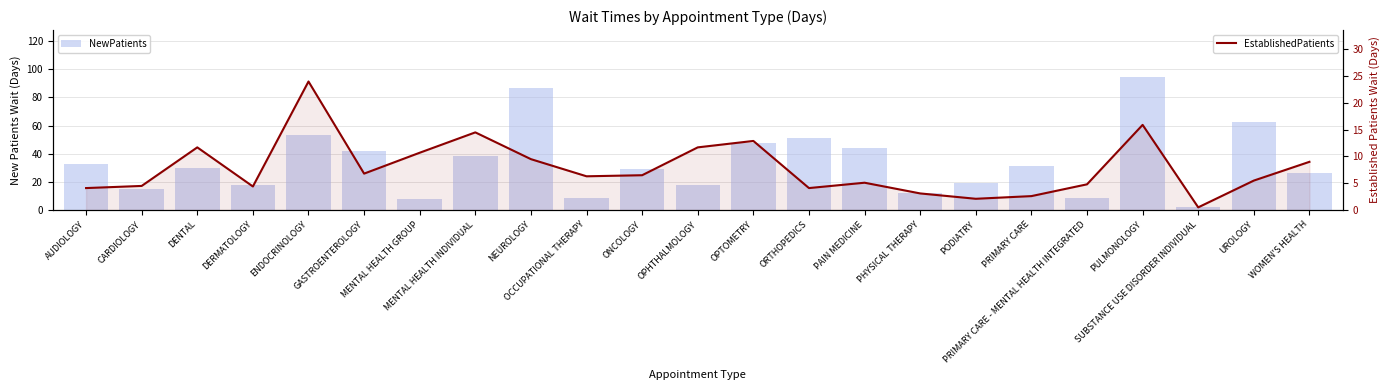

Is it true that NewPatients equals 26.2 at DERMATOLOGY?

False